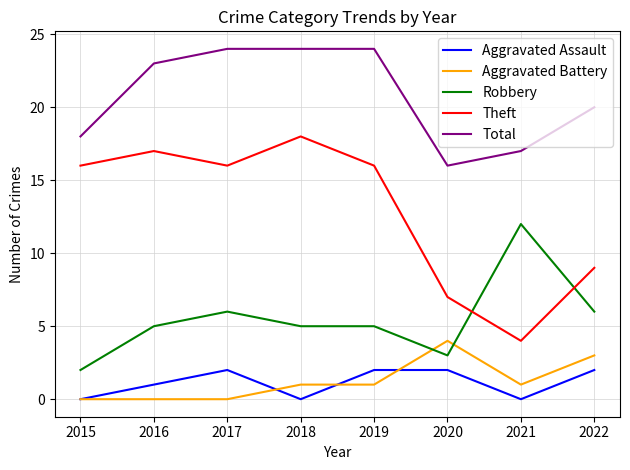

The Aggravated Assault series shows 2 at 2020. True or false?

True